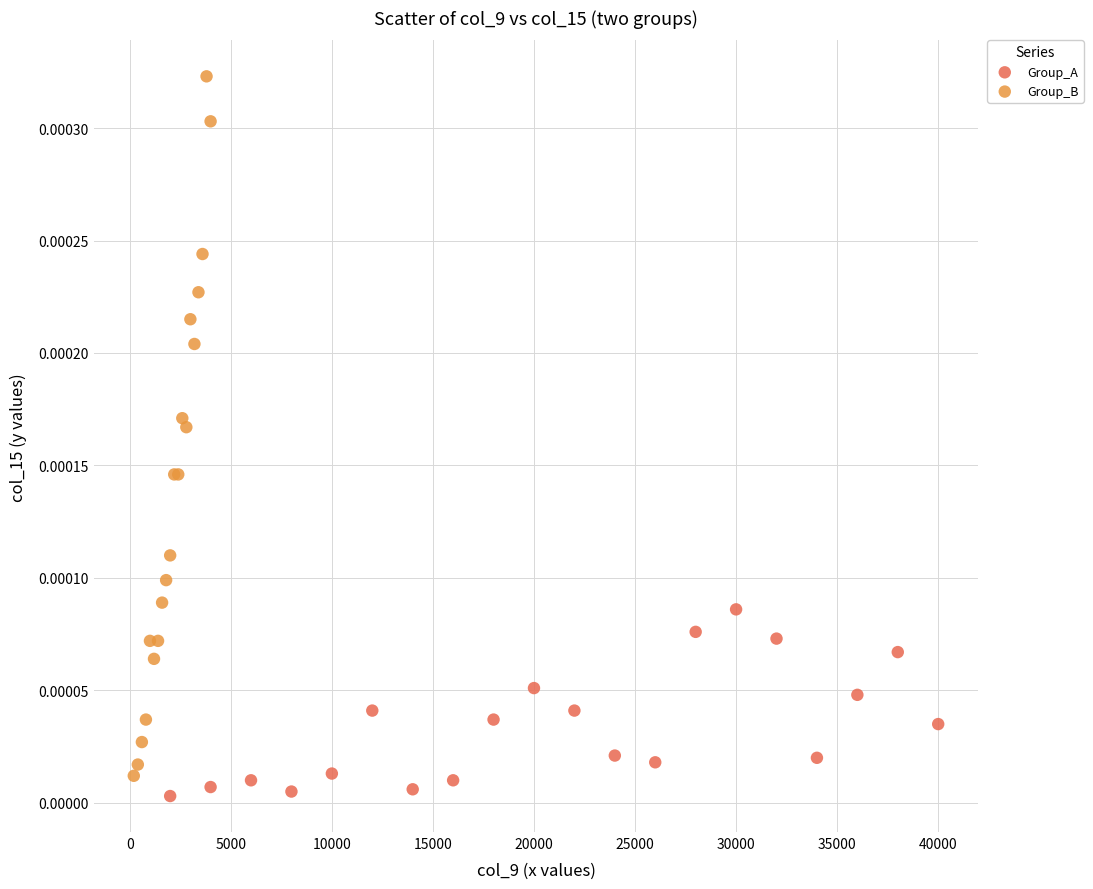

Which series has the widest spread of Y values?

Group_B